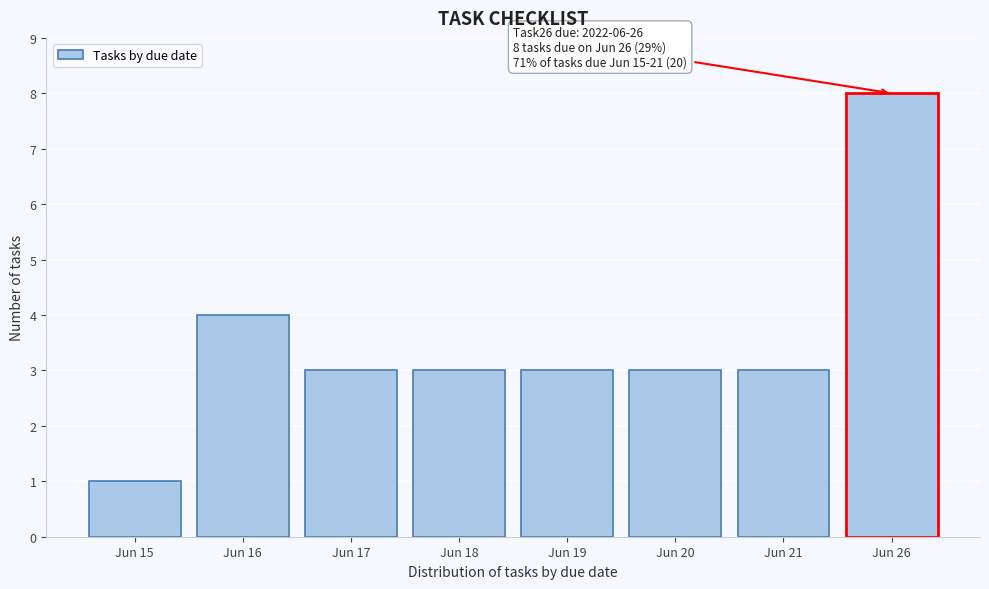

Reading right to left, what are all the values shown in this chart?

Jun 26=8	Jun 21=3	Jun 20=3	Jun 19=3	Jun 18=3	Jun 17=3	Jun 16=4	Jun 15=1